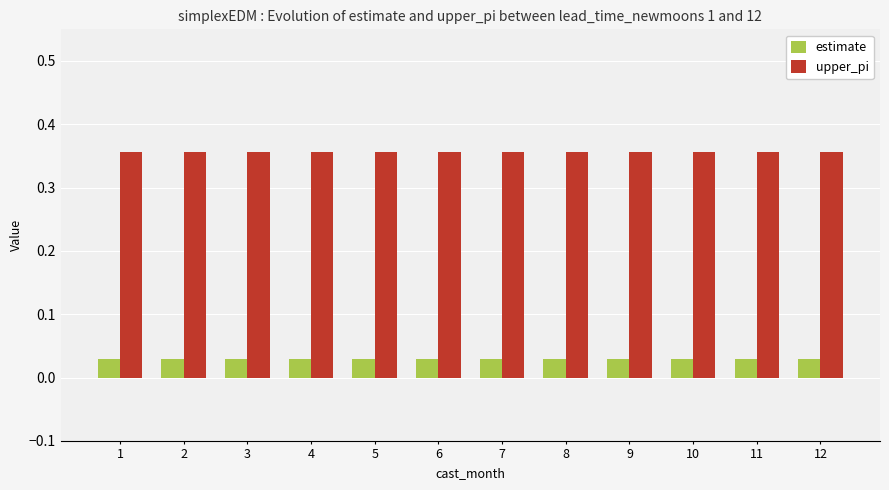

The value of upper_pi at 2 is 0.5. True or false?

False